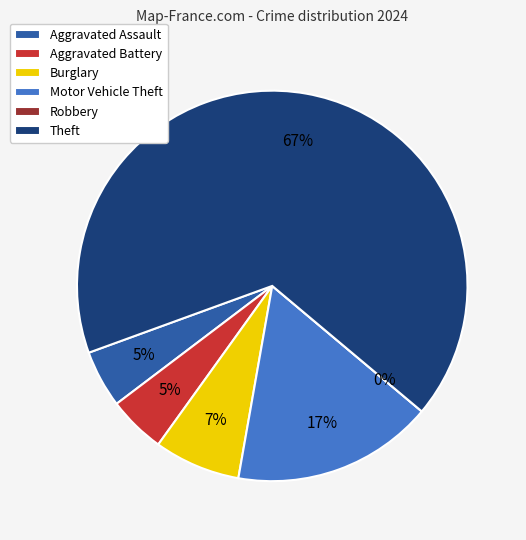

What percentage is NOT represented by Aggravated Battery?

95.2%